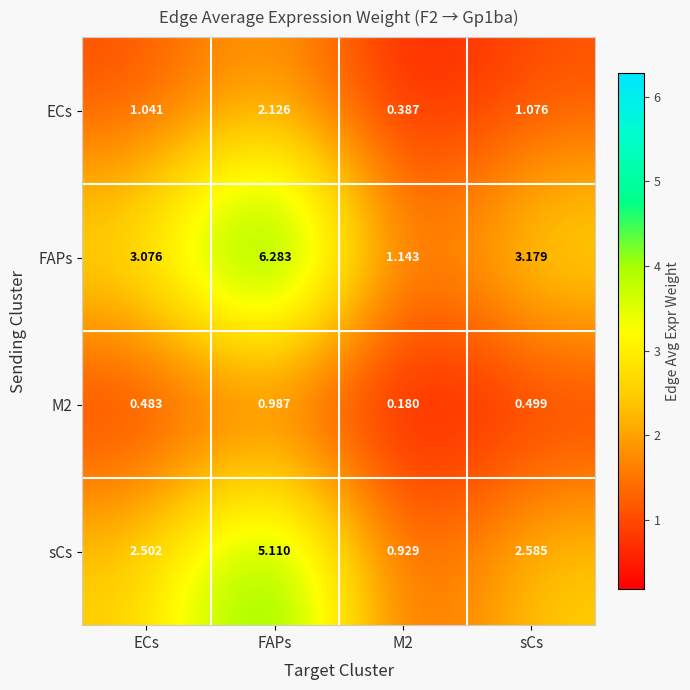

Between ECs and FAPs, which series saw the biggest shift?

FAPs